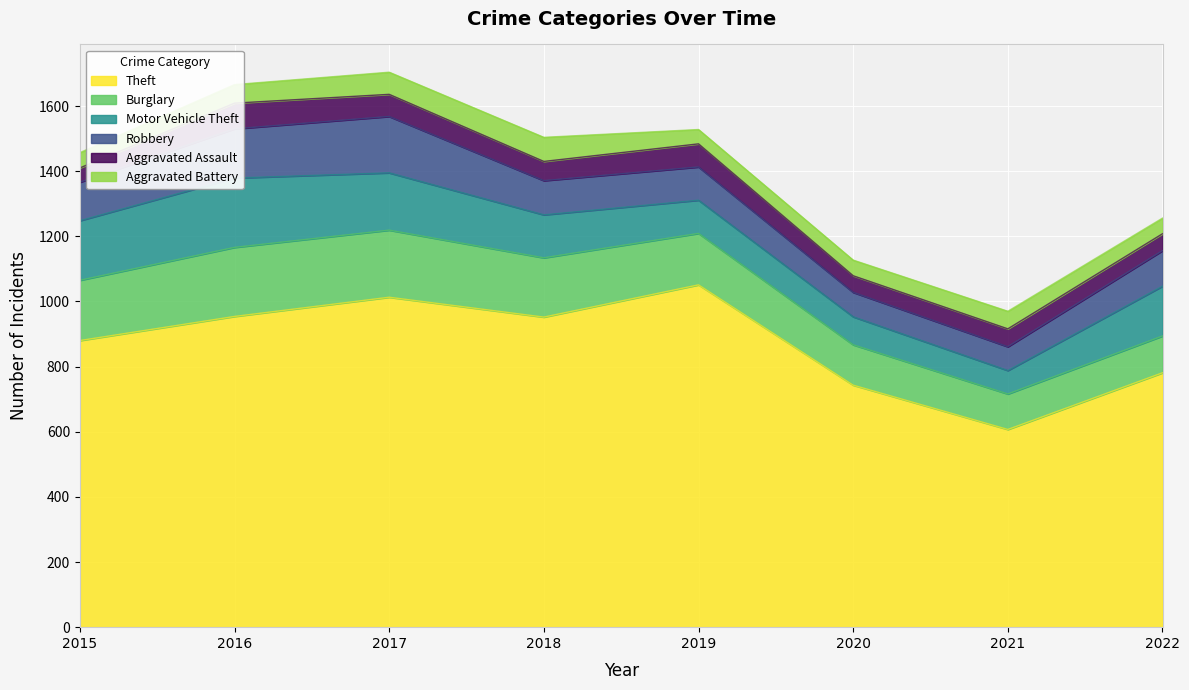

What are all the series names shown in the legend?

Theft, Burglary, Motor Vehicle Theft, Robbery, Aggravated Assault, Aggravated Battery